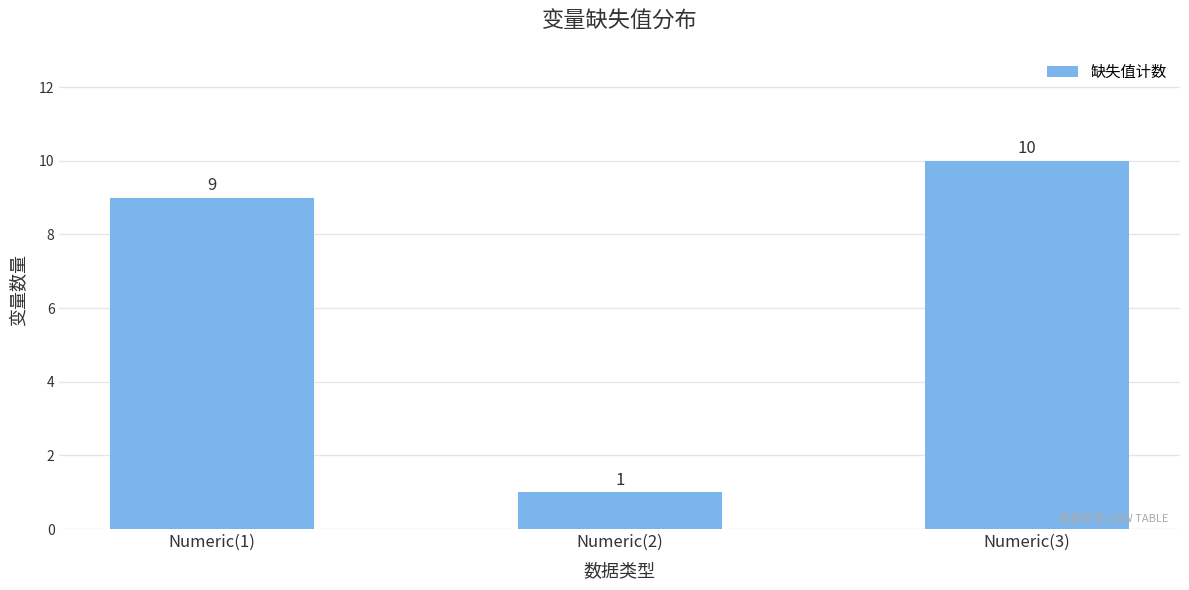

What is the difference between the values at Numeric(2) and Numeric(3)?

9